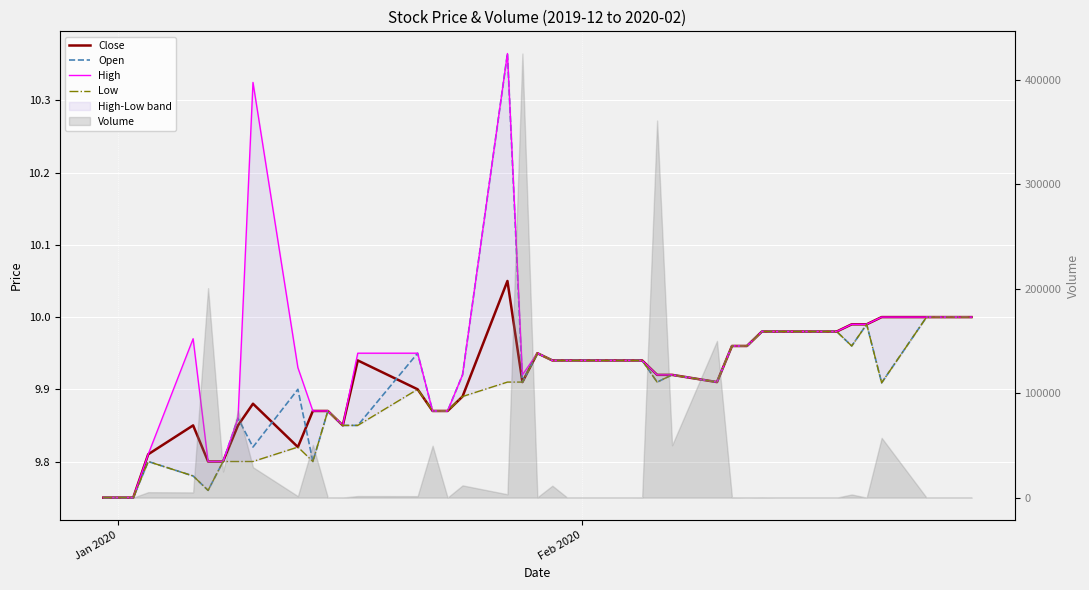

Reading right to left, extract all data points from this chart.

Close: 10.0	10.0	10.0	10.0	10.0	10.0	10.0	10.0	10.0	10.0	10.0	10.0	9.9	9.9	9.9	9.9	9.9	9.9	9.9	9.9	9.9	9.9	10.1	9.9	9.9	9.9	9.9	9.9	9.8	9.9	9.9	9.8	9.9	9.8	9.8	9.8	9.8	9.8	9.8	9.8
Open: 10.0	10.0	10.0	10.0	9.9	10.0	10.0	10.0	10.0	10.0	10.0	10.0	9.9	9.9	9.9	9.9	9.9	9.9	9.9	9.9	9.9	9.9	10.4	9.9	9.9	9.9	9.9	9.8	9.8	9.9	9.8	9.9	9.8	9.9	9.8	9.8	9.8	9.8	9.8	9.8
High: 10.0	10.0	10.0	10.0	10.0	10.0	10.0	10.0	10.0	10.0	10.0	10.0	9.9	9.9	9.9	9.9	9.9	9.9	9.9	9.9	9.9	9.9	10.4	9.9	9.9	9.9	9.9	9.9	9.8	9.9	9.9	9.9	10.3	9.9	9.8	9.8	10.0	9.8	9.8	9.8
Low: 10.0	10.0	10.0	10.0	9.9	10.0	10.0	10.0	10.0	10.0	10.0	10.0	9.9	9.9	9.9	9.9	9.9	9.9	9.9	9.9	9.9	9.9	9.9	9.9	9.9	9.9	9.9	9.8	9.8	9.9	9.8	9.8	9.8	9.8	9.8	9.8	9.8	9.8	9.8	9.8